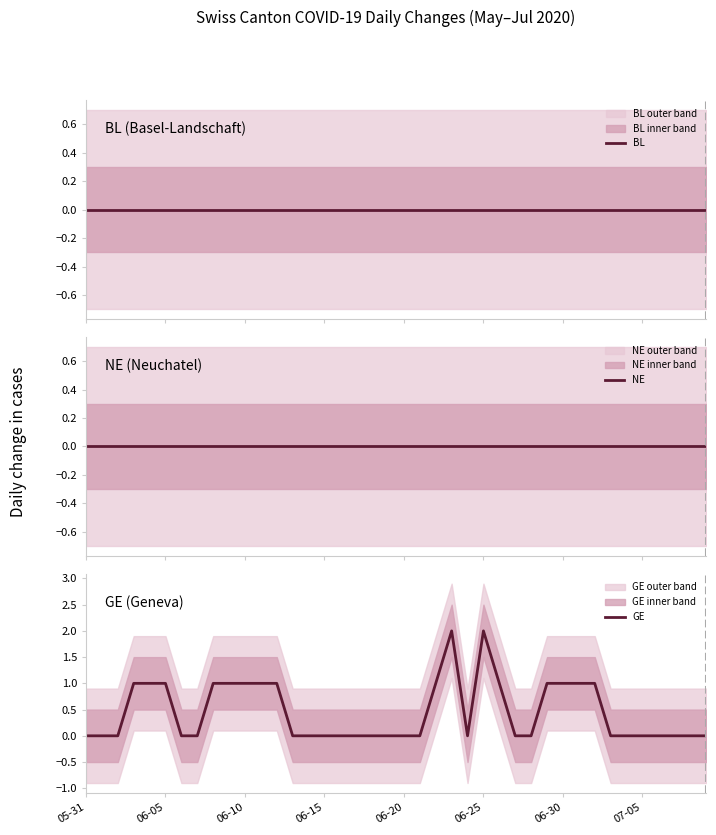

What is the maximum value shown in the chart?

2